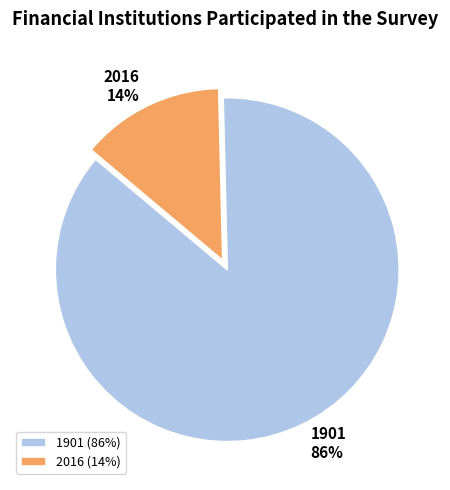

Which slice is the largest?

1901